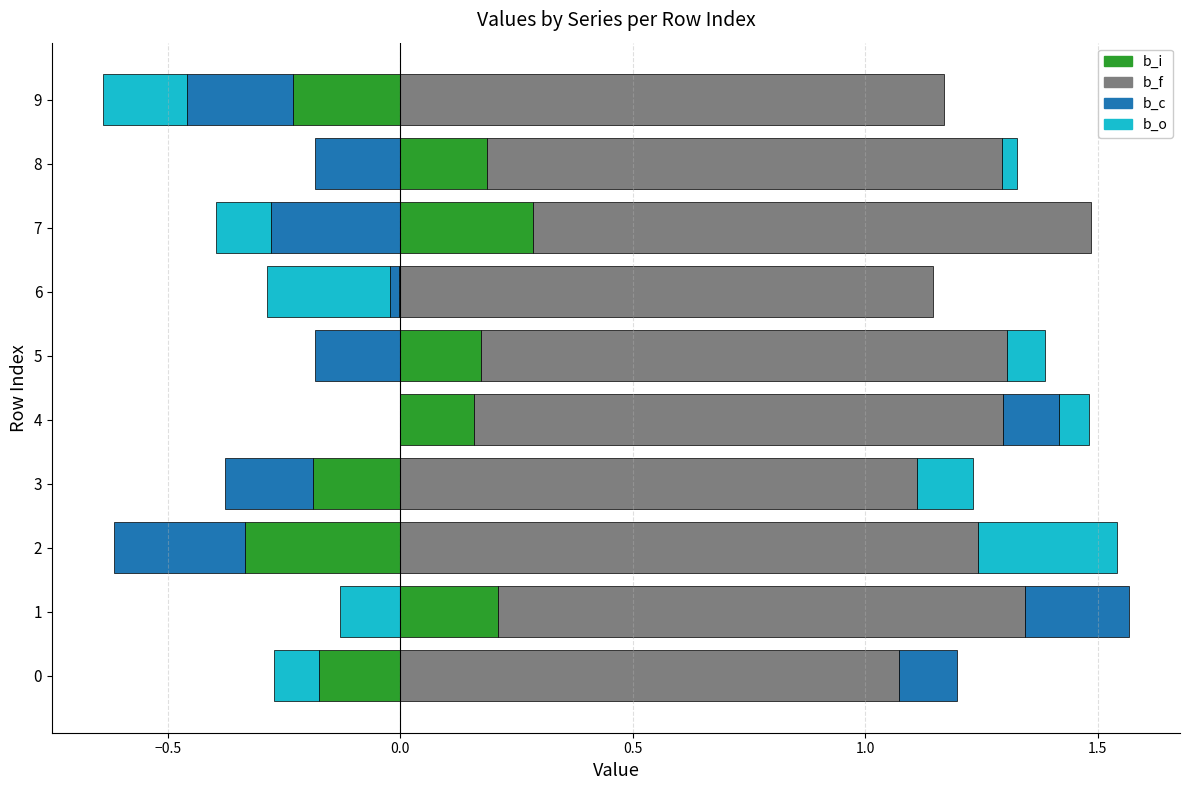

Reading left to right, what are all the values shown in this chart?

b_i: 0=-0.2	1=0.2	2=-0.3	3=-0.2	4=0.2	5=0.2	6=-0.0	7=0.3	8=0.2	9=-0.2
b_f: 0=1.1	1=1.1	2=1.2	3=1.1	4=1.1	5=1.1	6=1.1	7=1.2	8=1.1	9=1.2
b_c: 0=0.1	1=0.2	2=-0.3	3=-0.2	4=0.1	5=-0.2	6=-0.0	7=-0.3	8=-0.2	9=-0.2
b_o: 0=-0.1	1=-0.1	2=0.3	3=0.1	4=0.1	5=0.1	6=-0.3	7=-0.1	8=0.0	9=-0.2